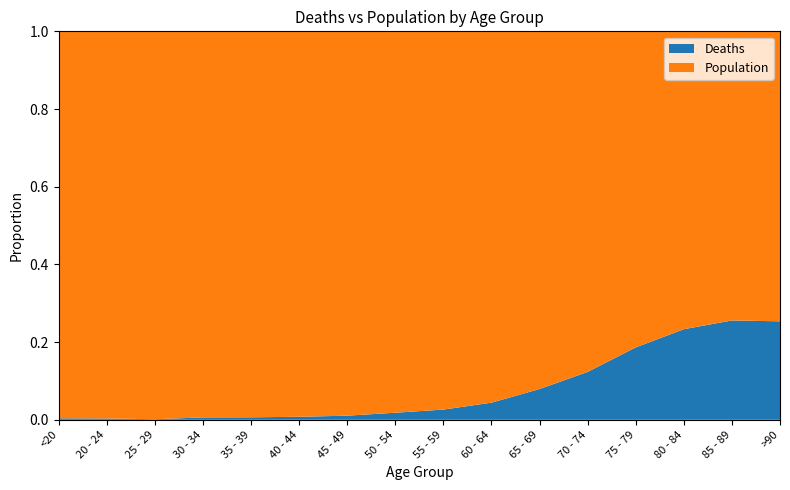

Reading right to left, transcribe all the data shown in this chart.

Deaths: 1224	2548	3273	2848	1690	850	426	227	126	47	24	18	17	3	4	18
Population: 3604	7417	10764	12434	12018	9883	9236	8400	6803	4396	3078	2814	2765	2038	1191	4641